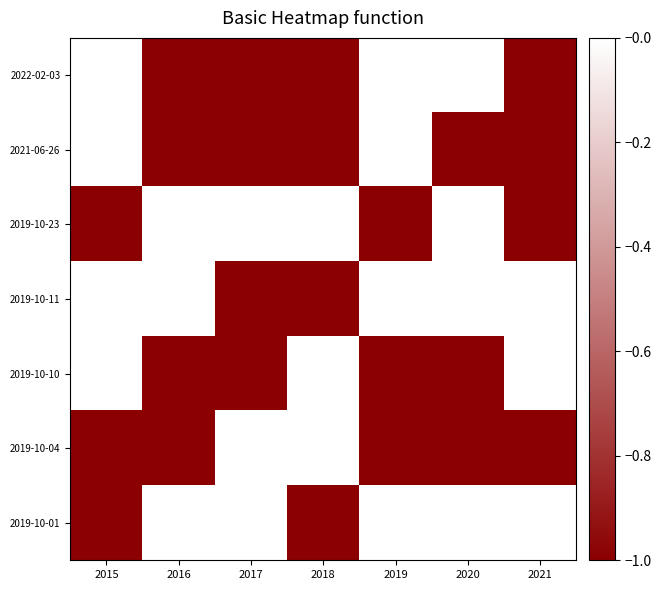

At which category does the chart reach its peak across all series?

2016